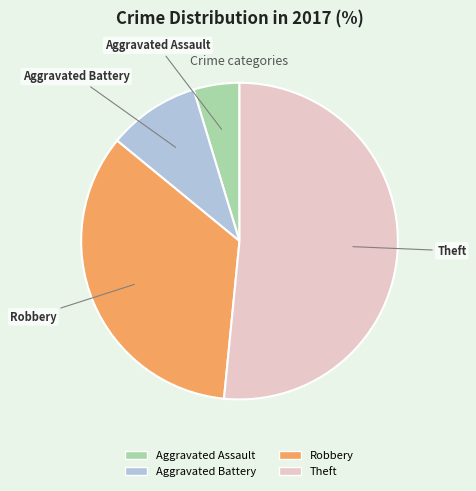

Which slice is the largest?

Theft